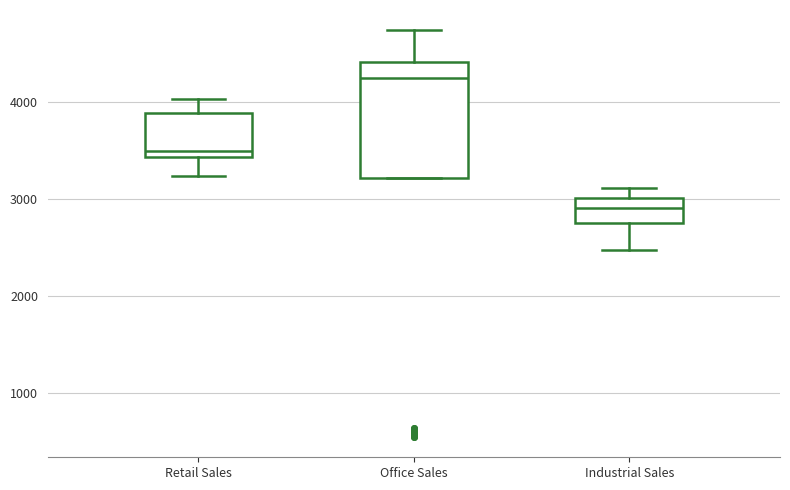

Where does the upper whisker of the box for Retail Sales end on the y-axis? The values are not printed on the chart, so give them approximately, as read against the axis.

4000